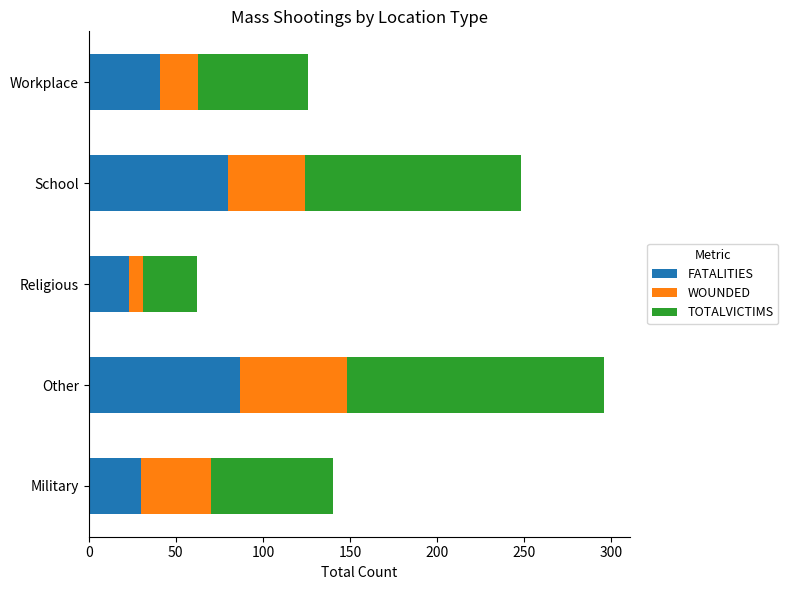

Is it true that FATALITIES equals 110 at School?

False